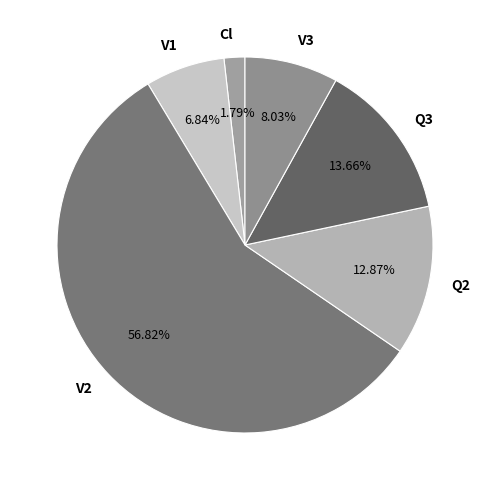

Which slice is the smallest?

Cl